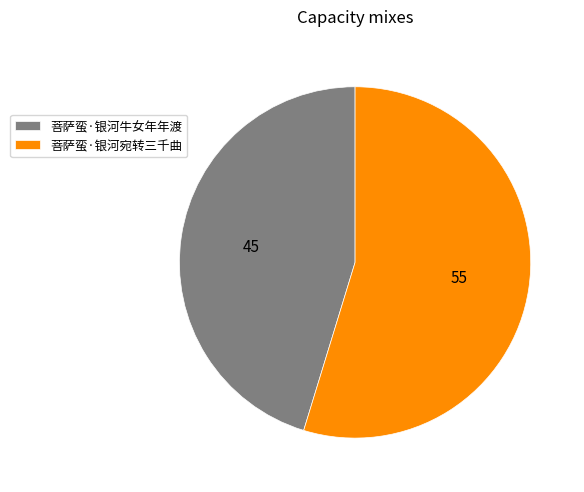

Combined, do 菩萨蛮·银河宛转三千曲 and 菩萨蛮·银河牛女年年渡 account for over 50%?

Yes